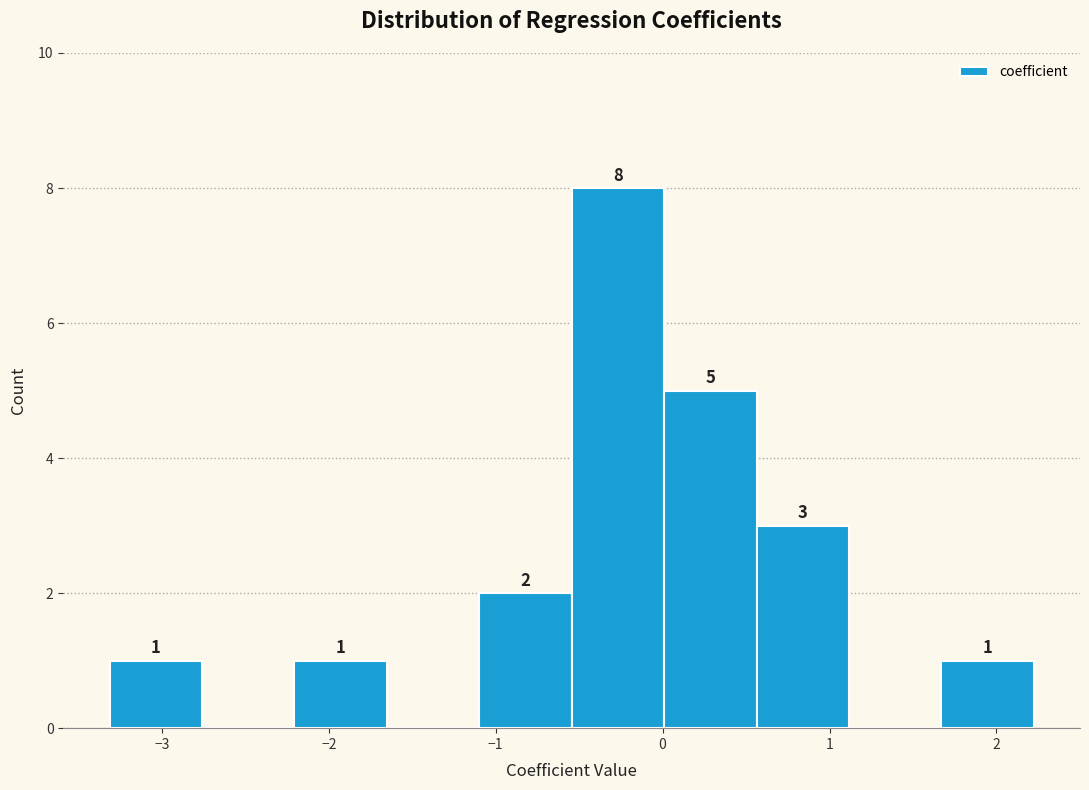

Which range on the x-axis has the tallest bar?

-0.5 to 0.0